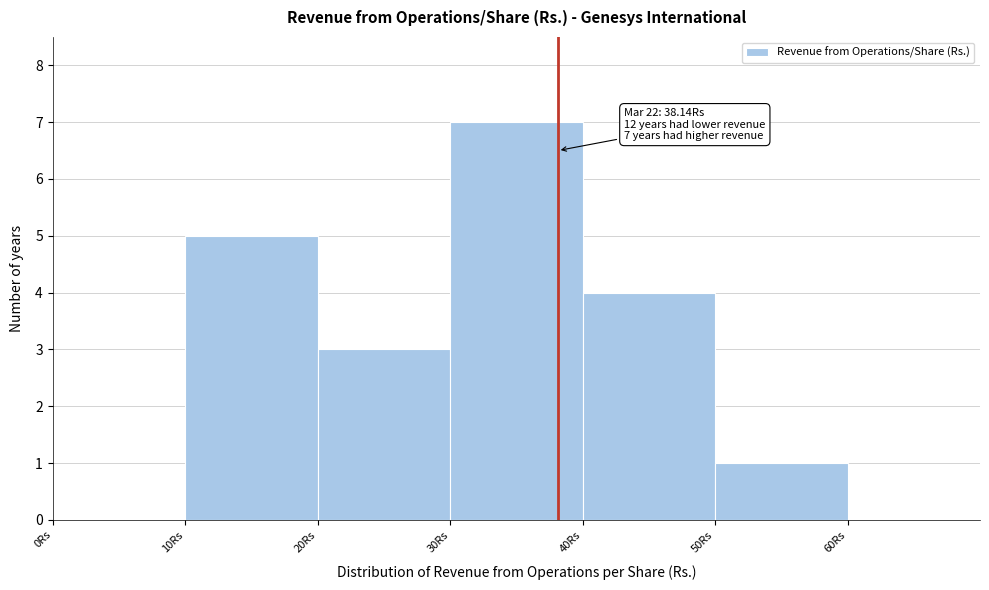

Which range on the x-axis has the tallest bar?

30 to 40